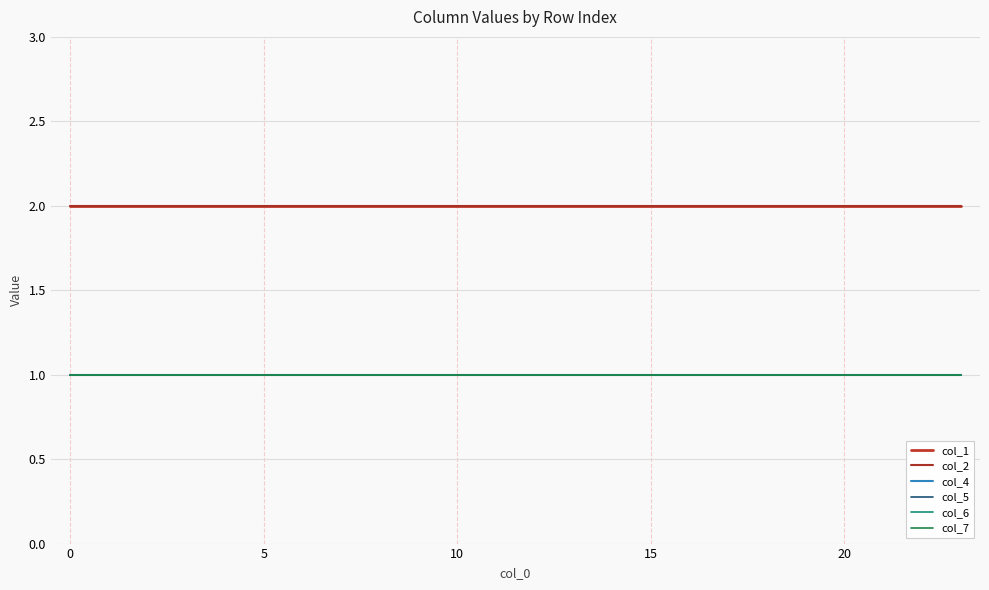

Rank the series by their maximum value, from lowest to highest.

col_4, col_5, col_6, col_7, col_1, col_2